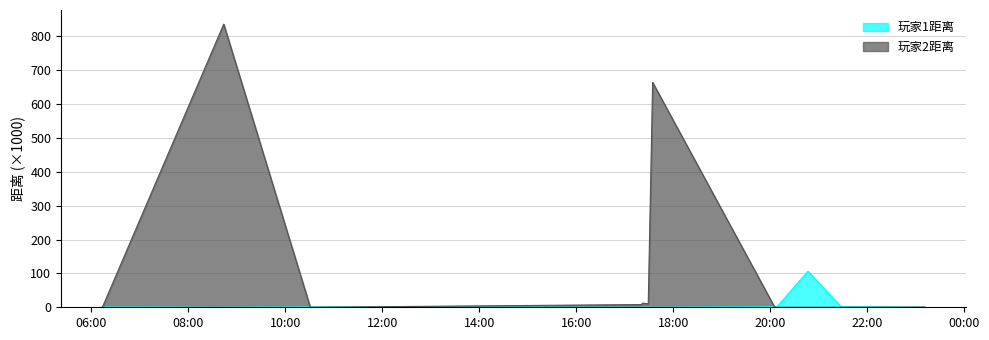

How many interior local peaks does the 玩家1距离 series have?

4